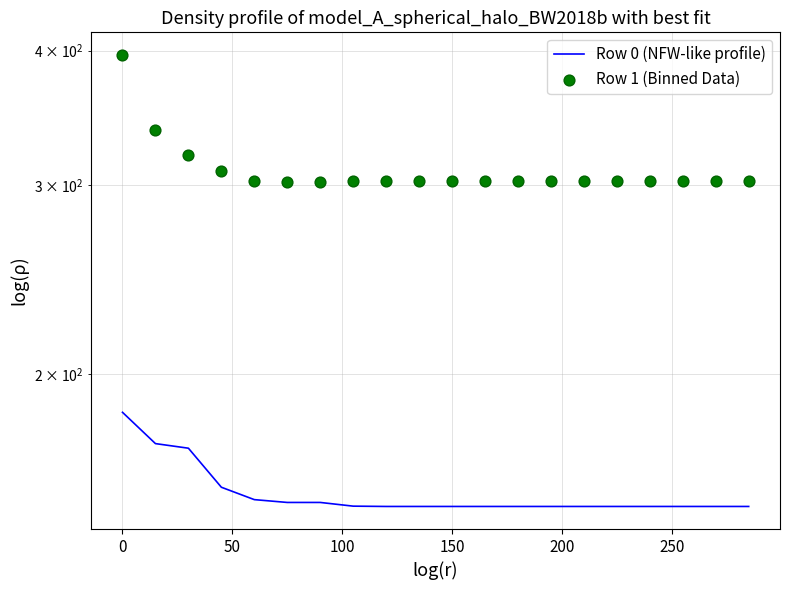

What are all the series names shown in the legend?

Row 0 (NFW-like profile), Row 1 (Binned Data)